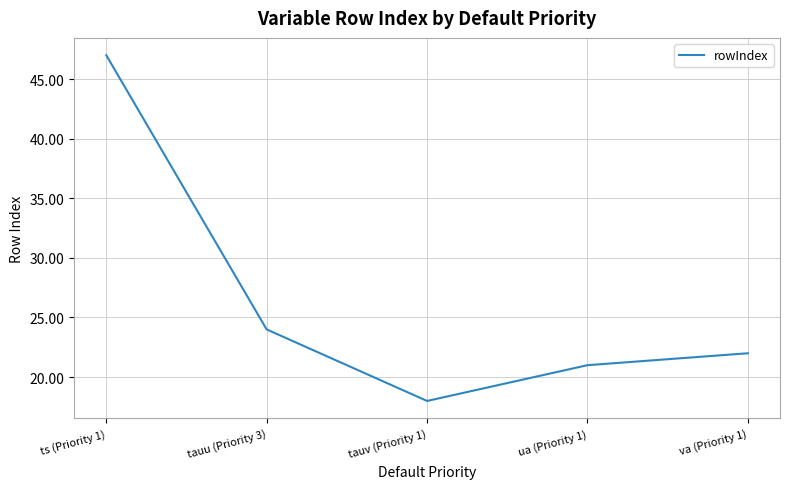

What is the maximum value shown in the chart?

47